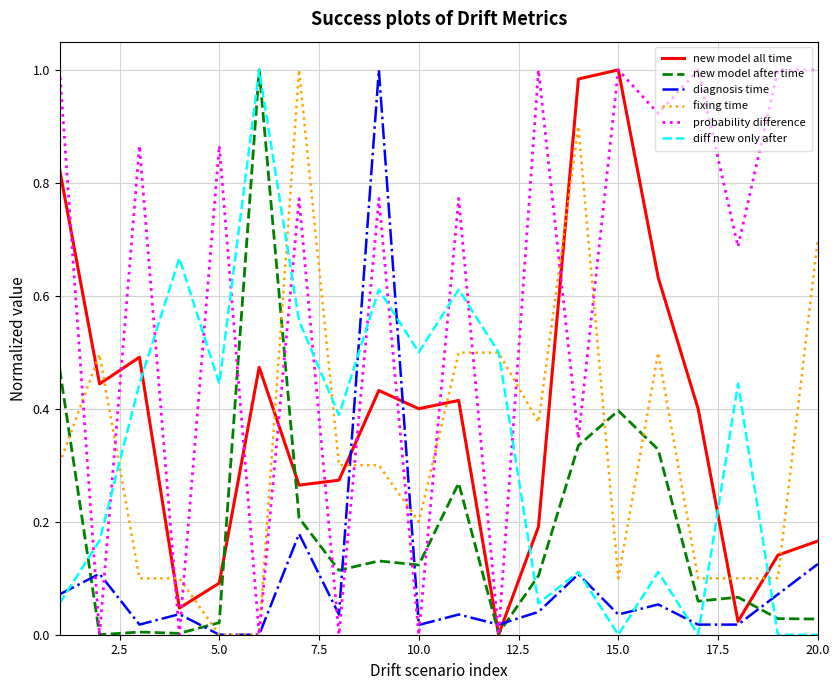

True or false: diagnosis time and fixing time intersect in this chart.

True